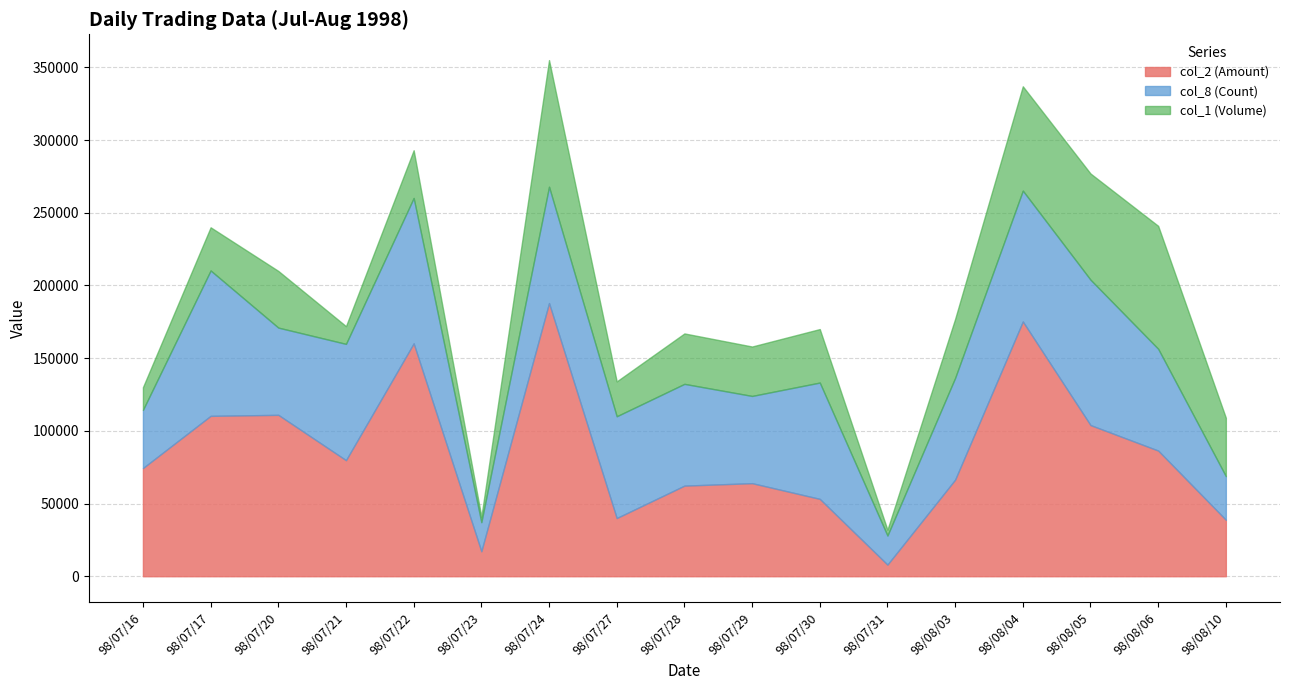

At which label does col_2 (Amount) reach its minimum?

98/07/31